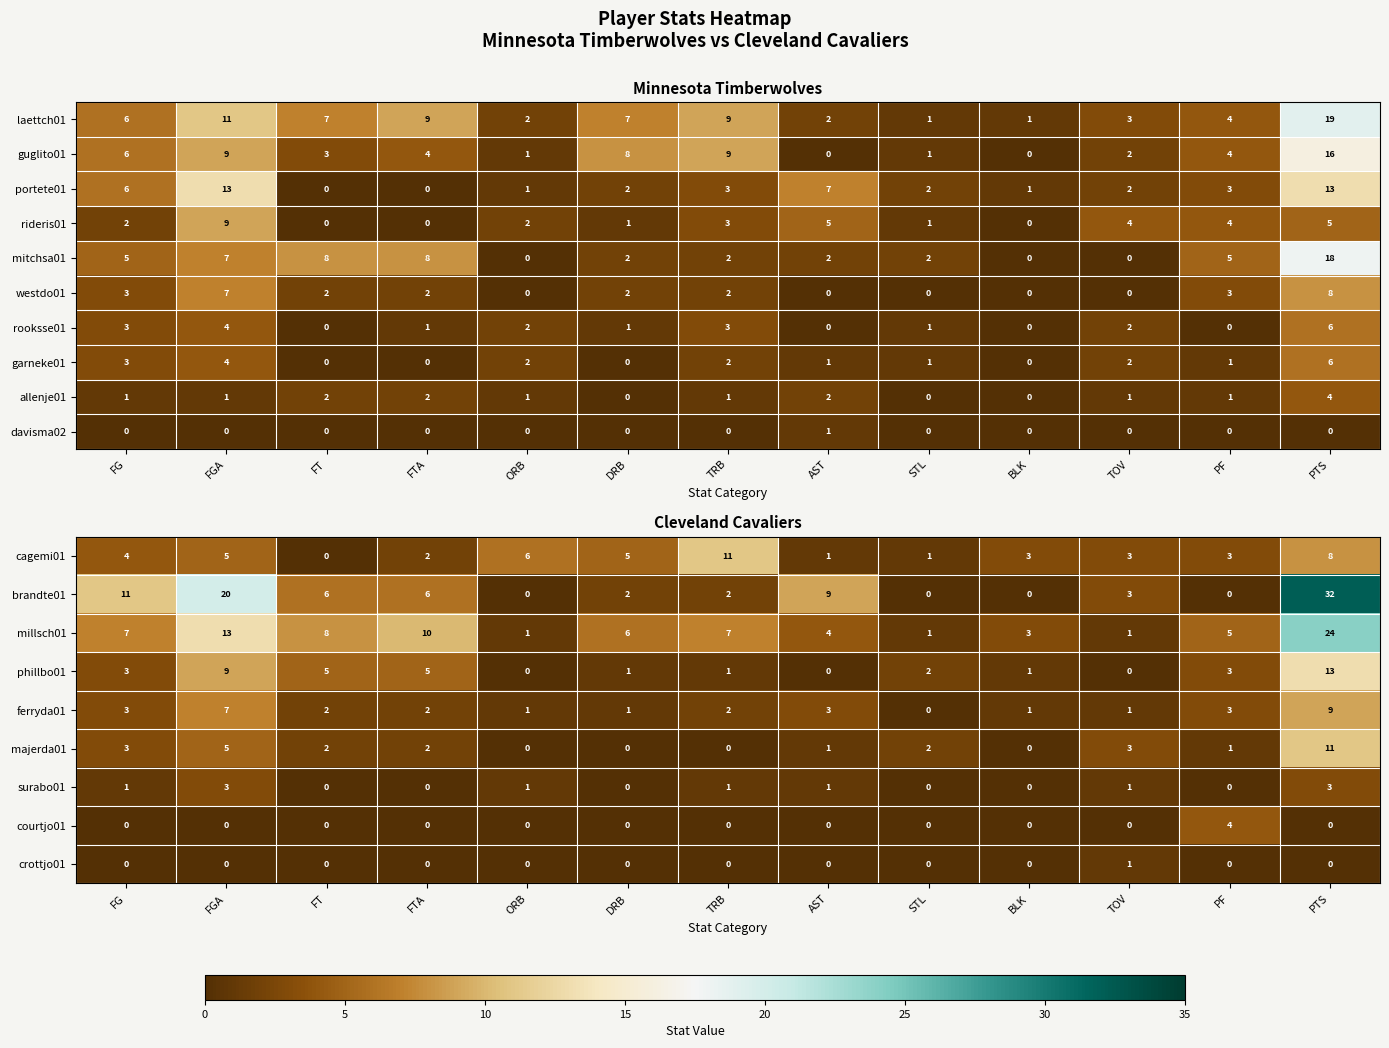

Which label corresponds to the smallest value in the chart?

FT